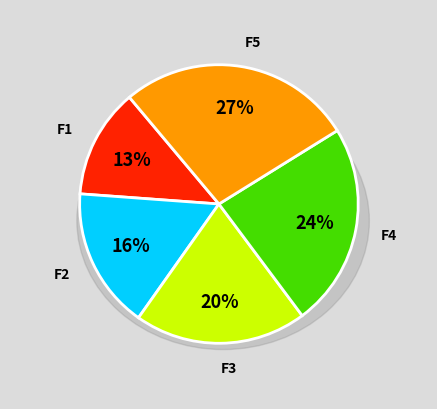

Count the number of slices in the pie.

2